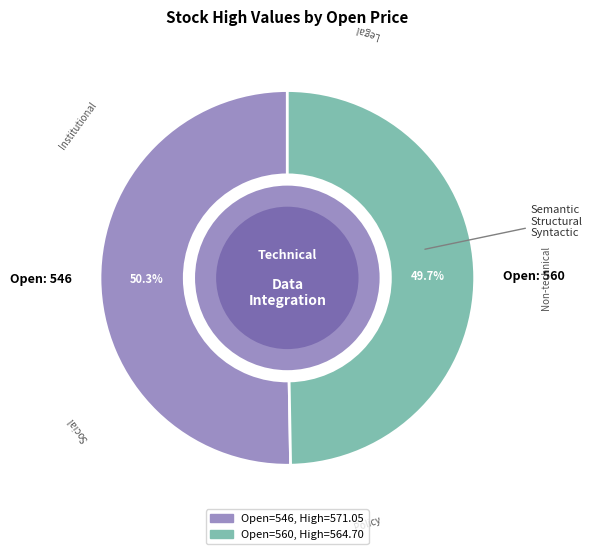

Which category has the biggest portion of the pie?

Open: 546